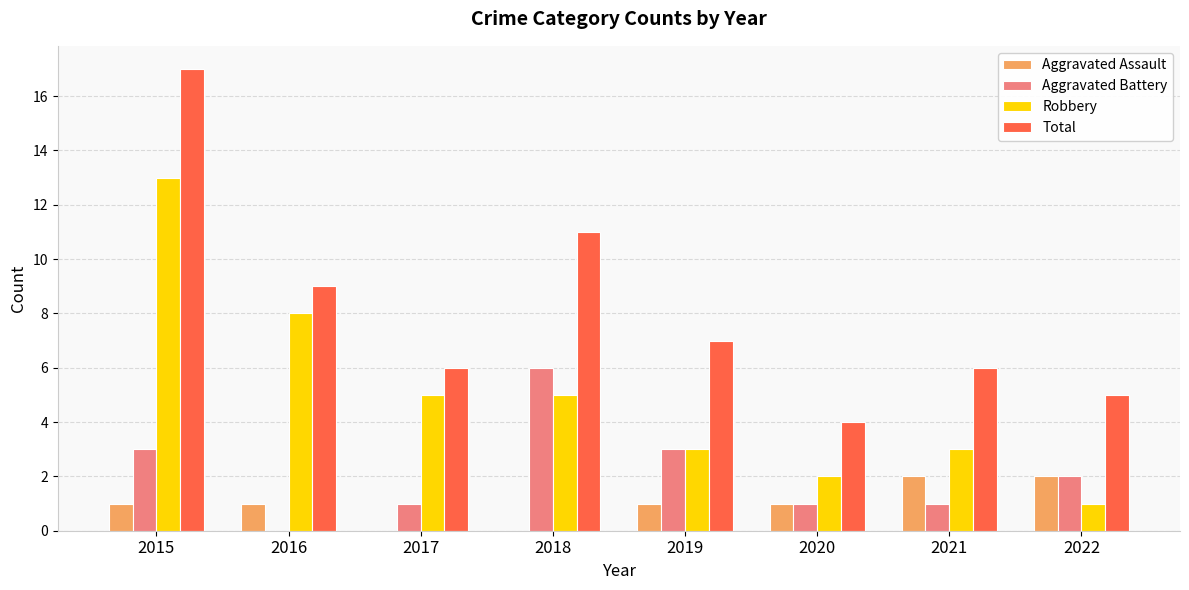

What is the total value across all series at 2021?

12